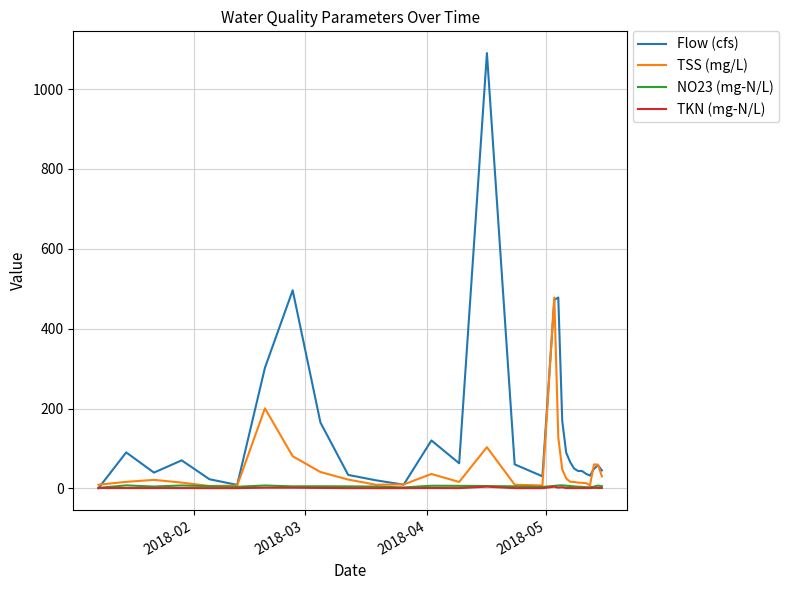

What is the highest value of the Flow (cfs) series?

1090.0